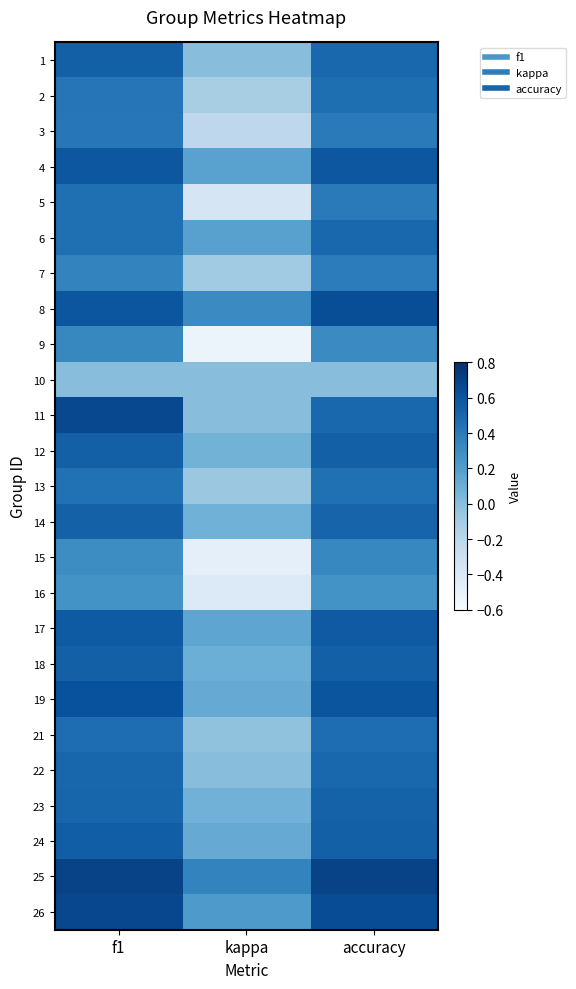

What is the spread (max minus min) of values at accuracy?

0.7